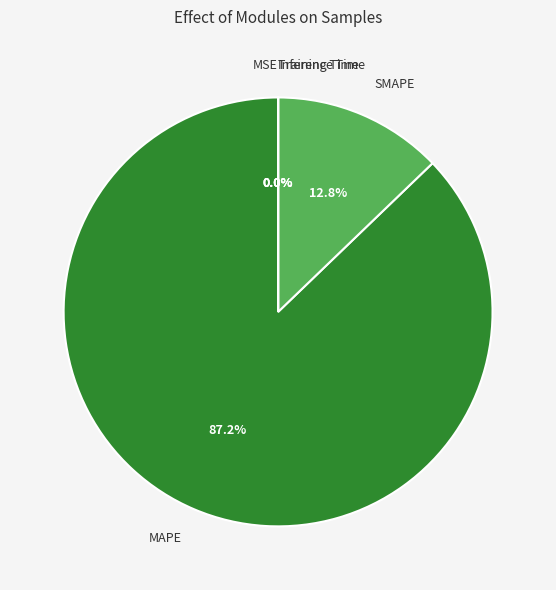

Does MAPE represent more than half of the total?

Yes